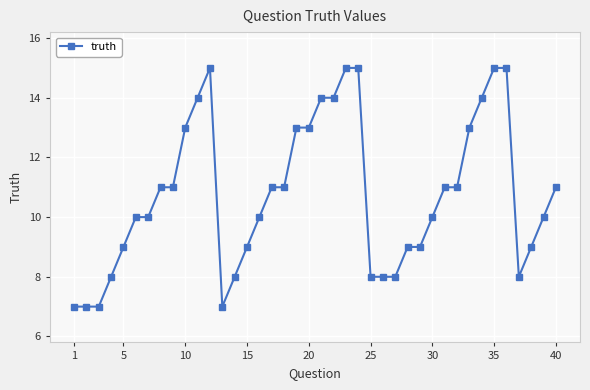

What is the maximum value shown in the chart?

15